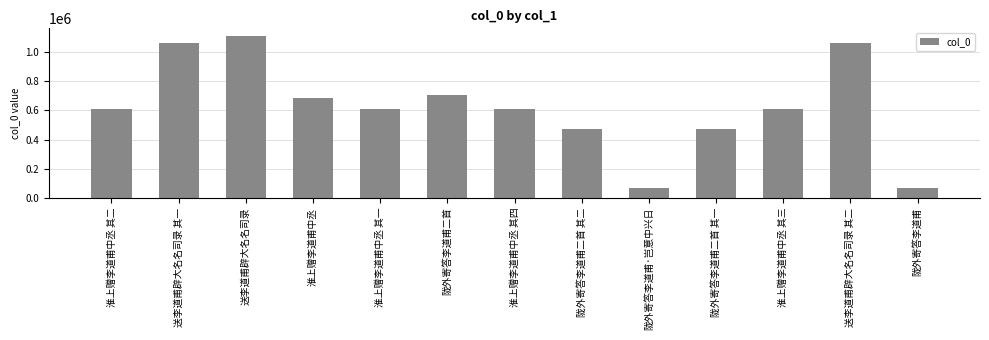

What is the label of the 8th bar from the right?

陇外寄答李道甫二首